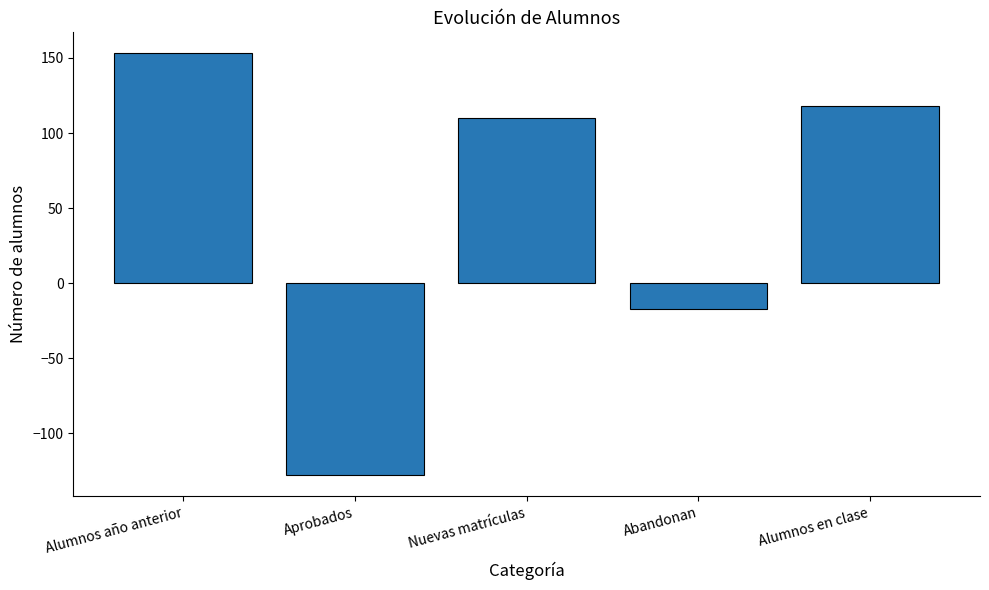

At which label does the data first exceed 110?

Alumnos año anterior